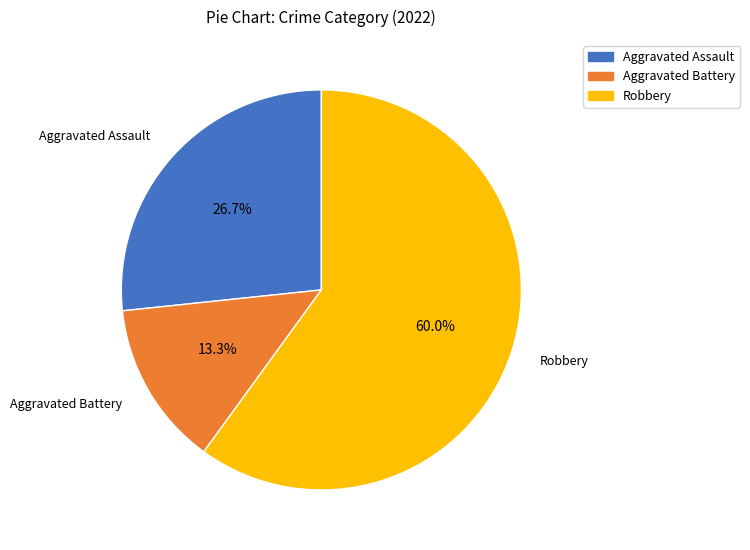

Does any single category account for the majority?

Yes